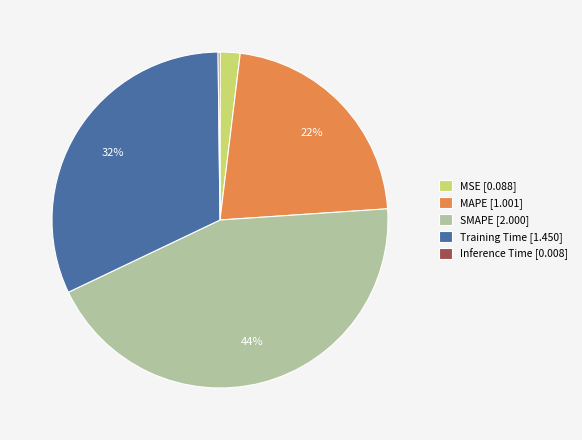

To the nearest percent, what is the difference between the MSE [0.088] and SMAPE [2.000] slice percentages?

42%